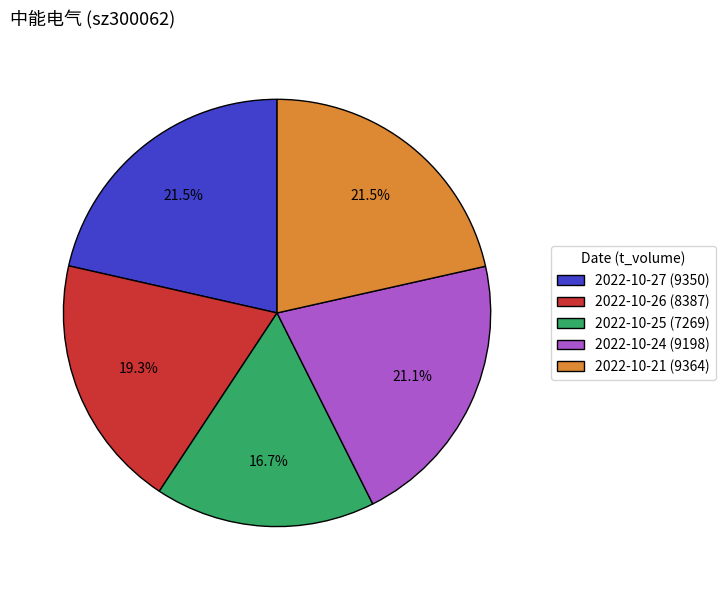

Is there any slice that represents more than half of the pie?

No